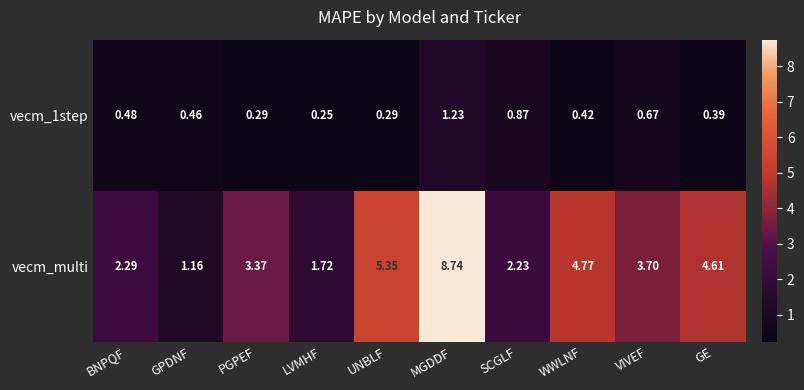

Rank the categories by vecm_multi value from lowest to highest.

GPDNF, LVMHF, SCGLF, BNPQF, PGPEF, VIVEF, GE, WWLNF, UNBLF, MGDDF